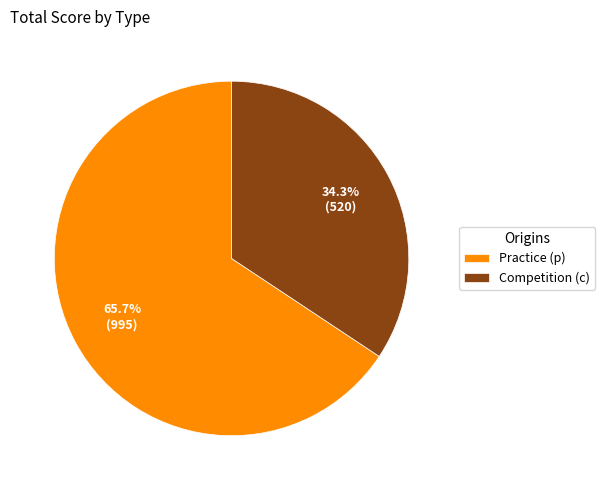

Rank the categories by value from highest to lowest.

Practice (p), Competition (c)